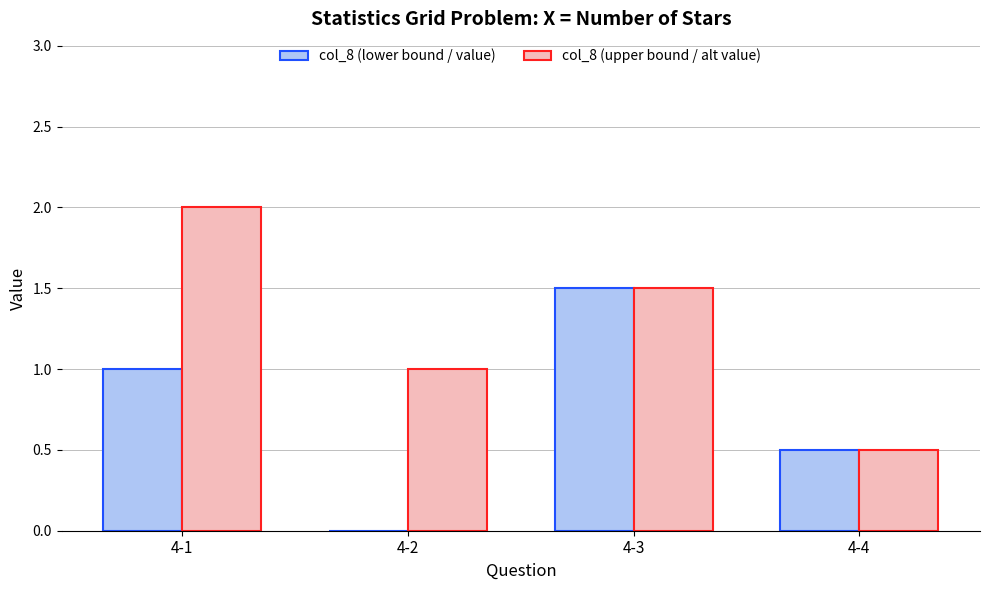

Is it true that col_8 (lower bound / value) equals -1.0 at 4-2?

False